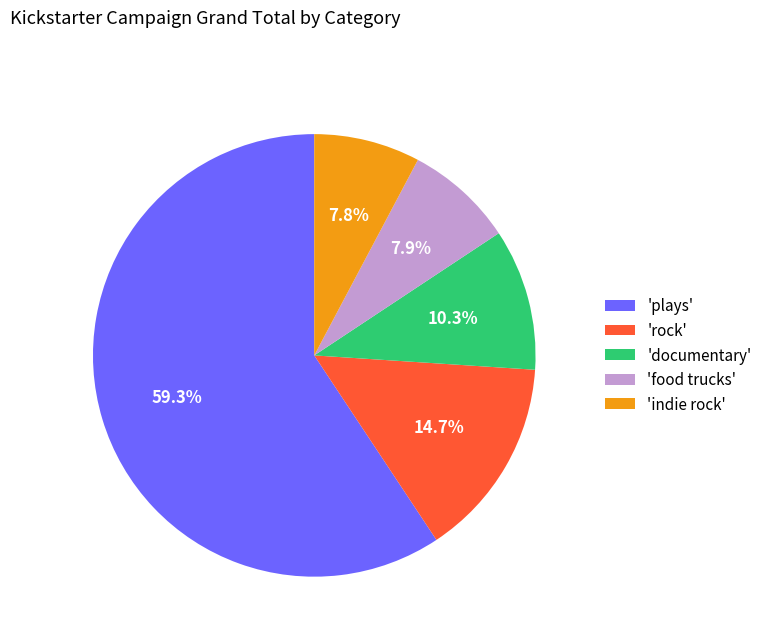

What percentage do 'documentary' and 'indie rock' together represent?

18.1%